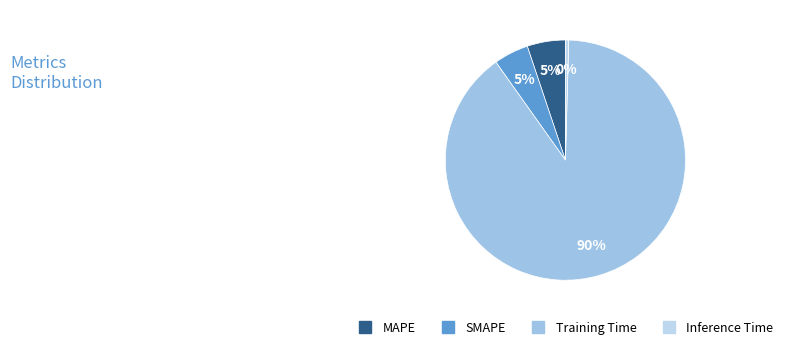

Which has a higher value, Training Time or MAPE?

Training Time